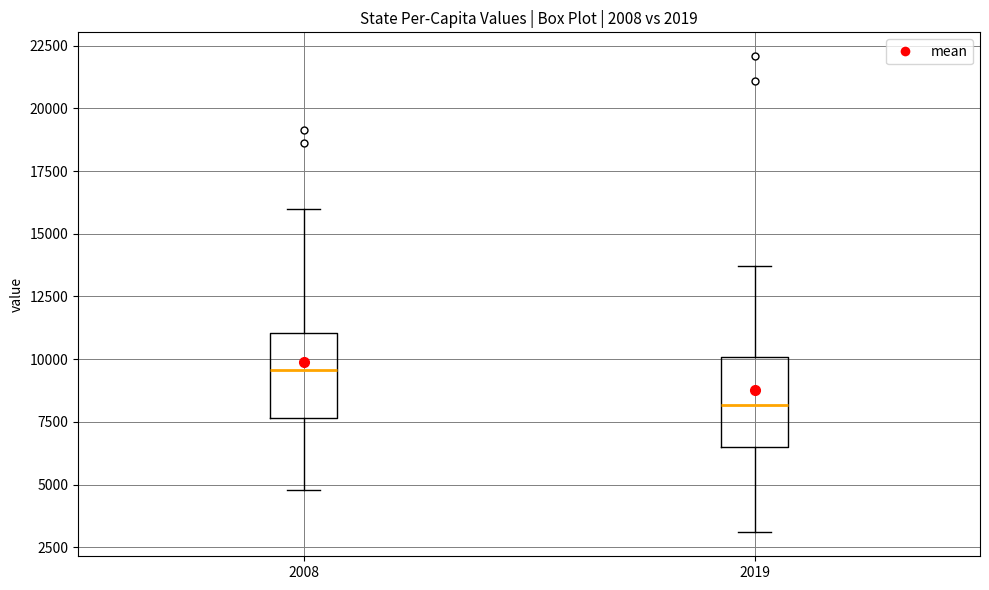

Where is the upper edge of the box at x = 2019 on the y-axis? The values are not printed on the chart, so give them approximately, as read against the axis.

10000